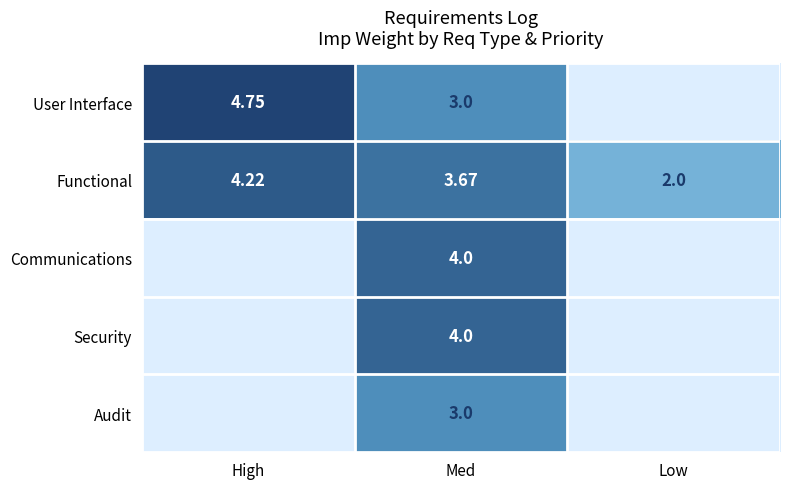

List the labels in order of Functional value, smallest first.

Low, Med, High